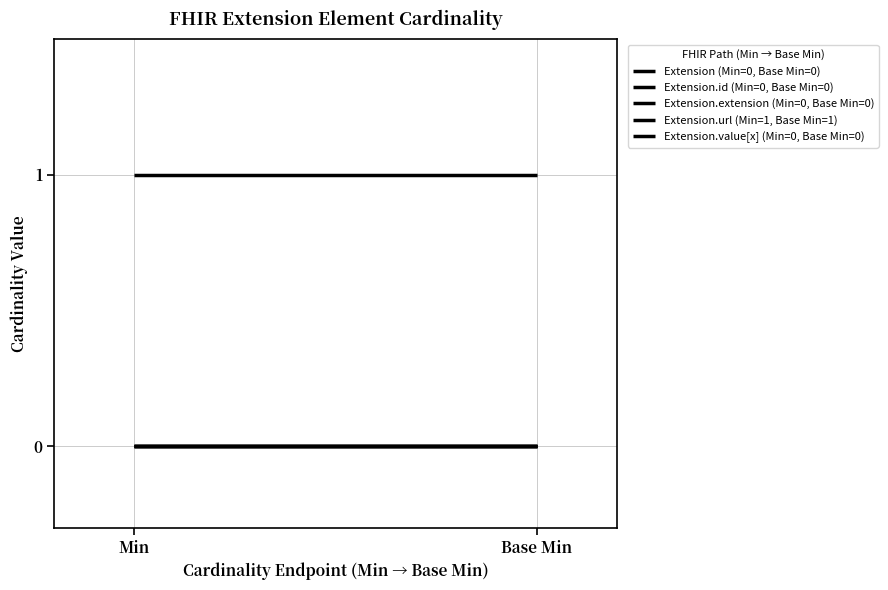

Reading left to right, transcribe all the data shown in this chart.

Extension (Min=0, Base Min=0): Min=0	Base Min=0
Extension.id (Min=0, Base Min=0): Min=0	Base Min=0
Extension.extension (Min=0, Base Min=0): Min=0	Base Min=0
Extension.url (Min=1, Base Min=1): Min=1	Base Min=1
Extension.value[x] (Min=0, Base Min=0): Min=0	Base Min=0